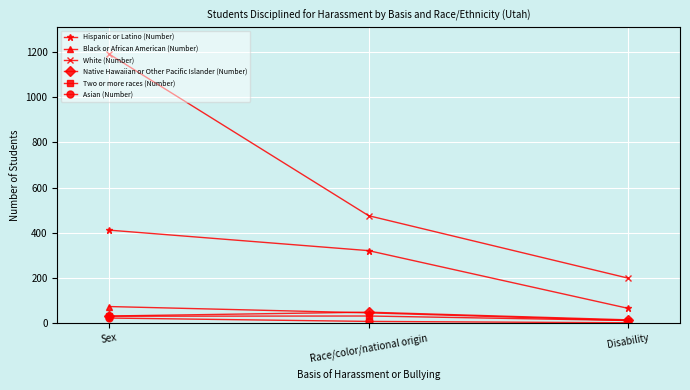

Is this an area chart (filled region under the line)?

No